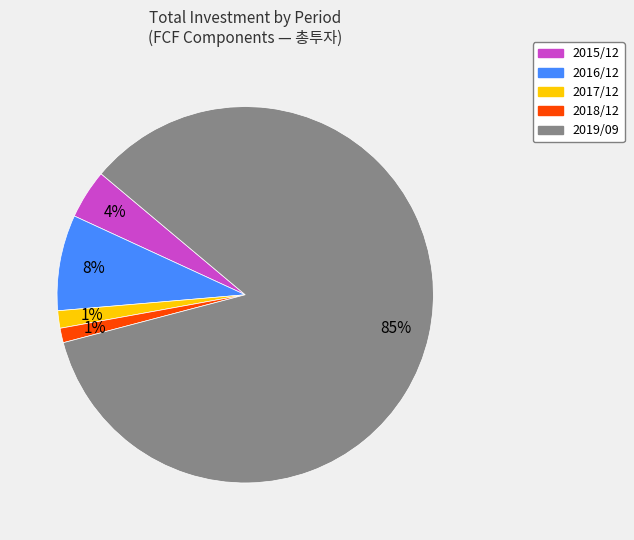

Is 2019/09 the majority of the pie?

Yes